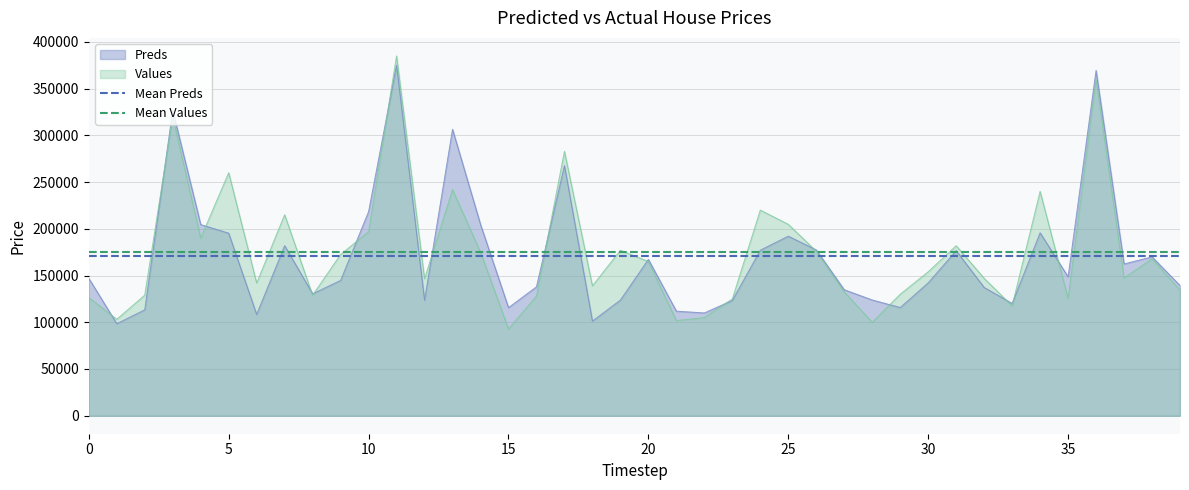

What is the lowest value of the Mean Values series?

174705.5